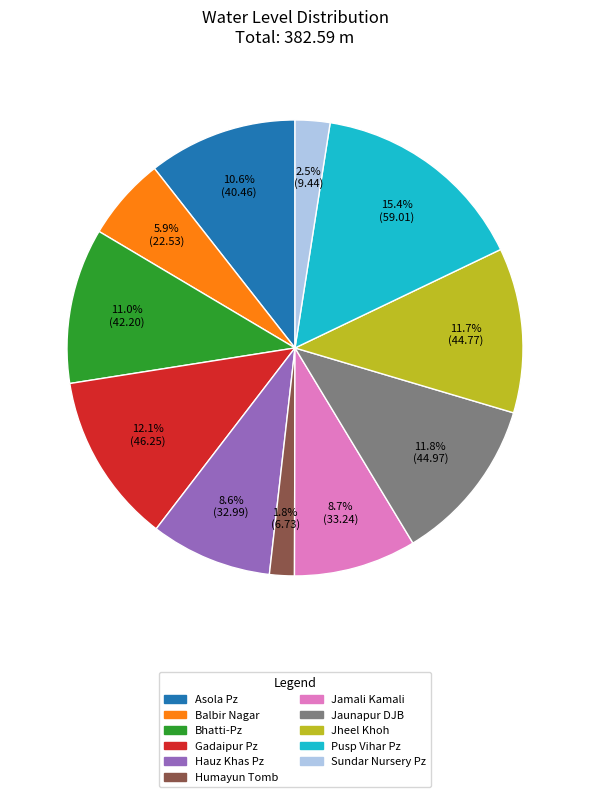

What is the smallest slice in the pie chart?

Humayun Tomb